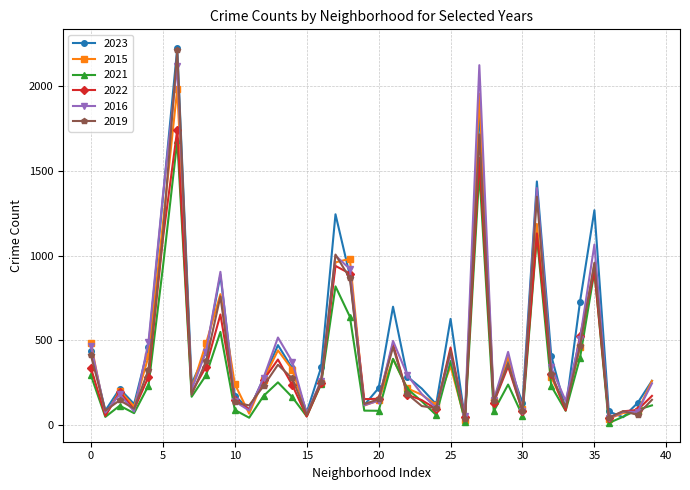

What is the sum of all 2023 values?

19596